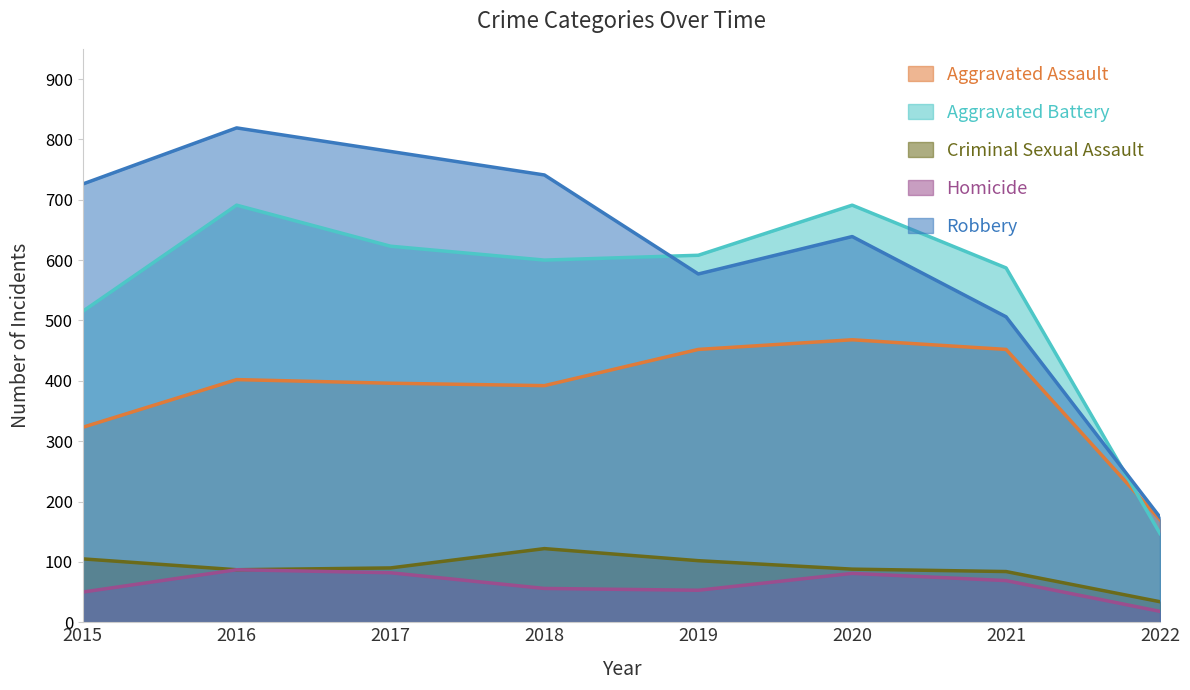

At which category does Robbery reach its first local peak?

2016